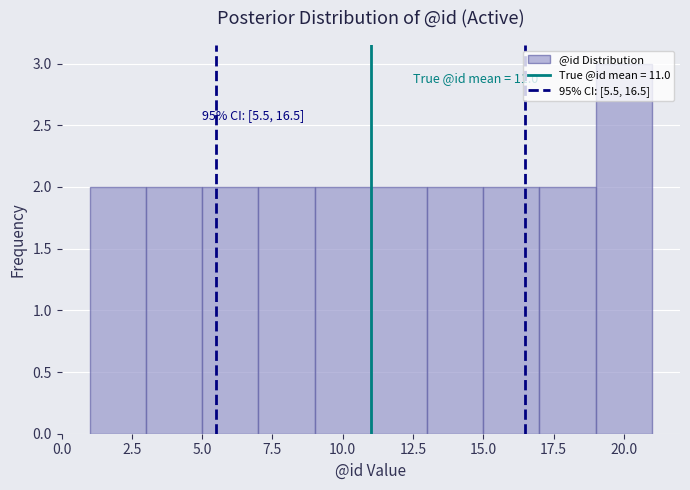

Which range on the x-axis has the tallest bar?

19 to 21